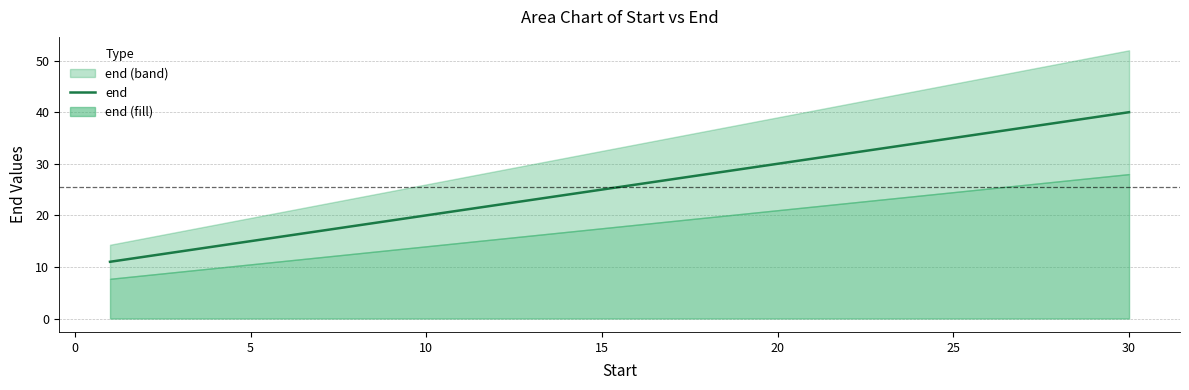

How many values exceed 26?

14